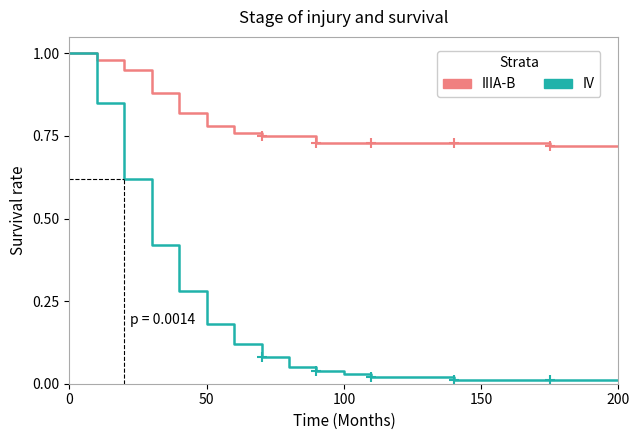

Is the value of IIIA-B at 6 greater than the value of IV at 10?

Yes